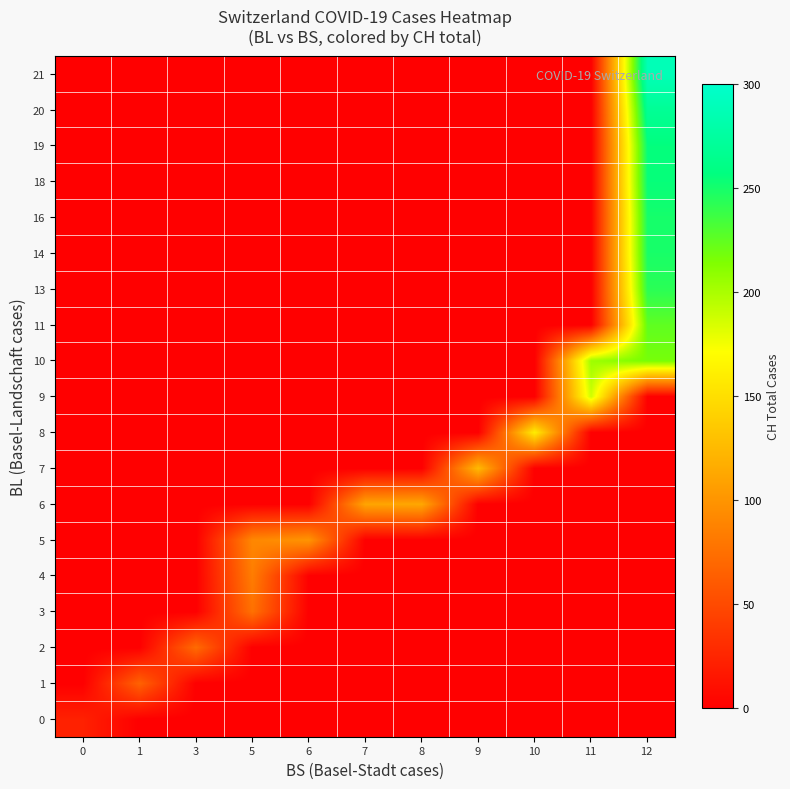

Reading left to right, transcribe all the data shown in this chart.

0: 0=22.5	1=0.0	3=0.0	5=0.0	6=0.0	7=0.0	8=0.0	9=0.0	10=0.0	11=0.0	12=0.0
1: 0=0.0	1=66.0	3=0.0	5=0.0	6=0.0	7=0.0	8=0.0	9=0.0	10=0.0	11=0.0	12=0.0
2: 0=0.0	1=0.0	3=72.0	5=0.0	6=0.0	7=0.0	8=0.0	9=0.0	10=0.0	11=0.0	12=0.0
3: 0=0.0	1=0.0	3=0.0	5=76.0	6=0.0	7=0.0	8=0.0	9=0.0	10=0.0	11=0.0	12=0.0
4: 0=0.0	1=0.0	3=0.0	5=84.0	6=0.0	7=0.0	8=0.0	9=0.0	10=0.0	11=0.0	12=0.0
5: 0=0.0	1=0.0	3=0.0	5=91.0	6=100.0	7=0.0	8=0.0	9=0.0	10=0.0	11=0.0	12=0.0
6: 0=0.0	1=0.0	3=0.0	5=0.0	6=0.0	7=111.0	8=113.0	9=0.0	10=0.0	11=0.0	12=0.0
7: 0=0.0	1=0.0	3=0.0	5=0.0	6=0.0	7=0.0	8=0.0	9=125.5	10=0.0	11=0.0	12=0.0
8: 0=0.0	1=0.0	3=0.0	5=0.0	6=0.0	7=0.0	8=0.0	9=0.0	10=160.0	11=0.0	12=0.0
9: 0=0.0	1=0.0	3=0.0	5=0.0	6=0.0	7=0.0	8=0.0	9=0.0	10=0.0	11=187.5	12=0.0
10: 0=0.0	1=0.0	3=0.0	5=0.0	6=0.0	7=0.0	8=0.0	9=0.0	10=0.0	11=204.0	12=217.0
11: 0=0.0	1=0.0	3=0.0	5=0.0	6=0.0	7=0.0	8=0.0	9=0.0	10=0.0	11=0.0	12=225.0
13: 0=0.0	1=0.0	3=0.0	5=0.0	6=0.0	7=0.0	8=0.0	9=0.0	10=0.0	11=0.0	12=243.0
14: 0=0.0	1=0.0	3=0.0	5=0.0	6=0.0	7=0.0	8=0.0	9=0.0	10=0.0	11=0.0	12=249.0
16: 0=0.0	1=0.0	3=0.0	5=0.0	6=0.0	7=0.0	8=0.0	9=0.0	10=0.0	11=0.0	12=250.0
18: 0=0.0	1=0.0	3=0.0	5=0.0	6=0.0	7=0.0	8=0.0	9=0.0	10=0.0	11=0.0	12=255.0
19: 0=0.0	1=0.0	3=0.0	5=0.0	6=0.0	7=0.0	8=0.0	9=0.0	10=0.0	11=0.0	12=256.0
20: 0=0.0	1=0.0	3=0.0	5=0.0	6=0.0	7=0.0	8=0.0	9=0.0	10=0.0	11=0.0	12=269.3
21: 0=0.0	1=0.0	3=0.0	5=0.0	6=0.0	7=0.0	8=0.0	9=0.0	10=0.0	11=0.0	12=288.0